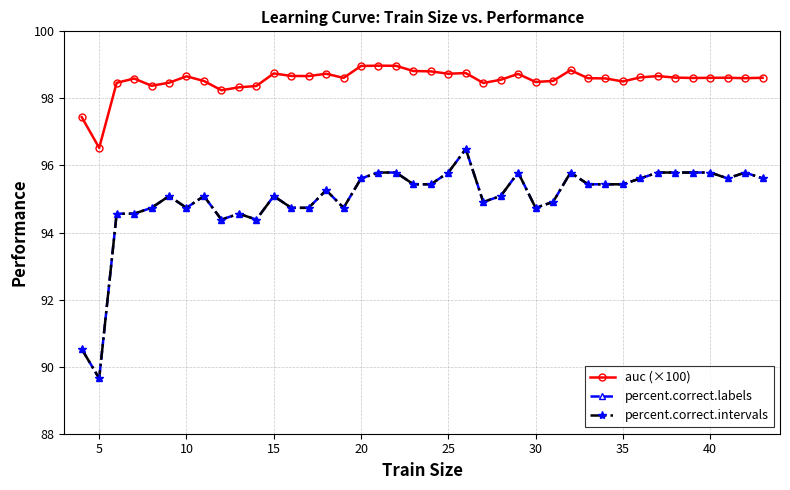

True or false: percent.correct.labels has more than 0 interior local peaks.

True